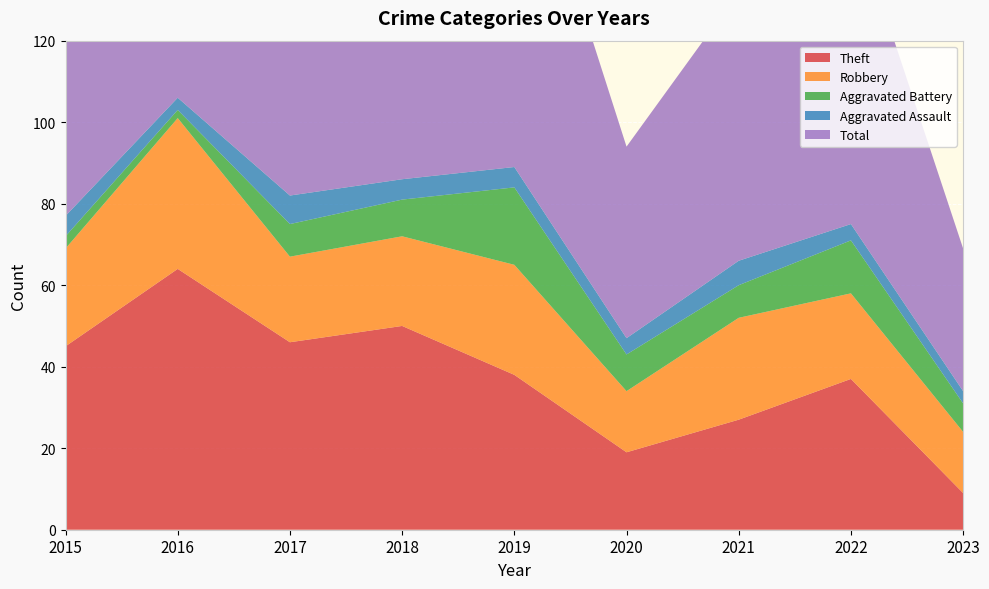

Reading left to right, extract all data points from this chart.

Theft: 45	64	46	50	38	19	27	37	9
Robbery: 24	37	21	22	27	15	25	21	15
Aggravated Battery: 3	2	8	9	19	9	8	13	7
Aggravated Assault: 5	3	7	5	5	4	6	4	3
Total: 77	106	82	88	91	47	66	77	35